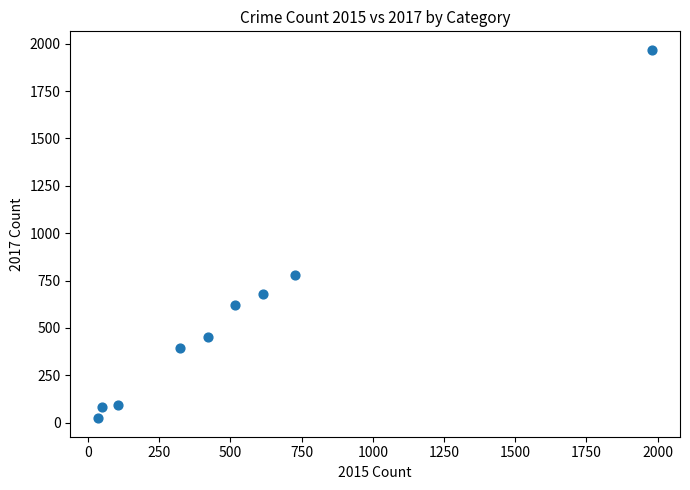

What Y value in the scatter plot is closest to 995?

780